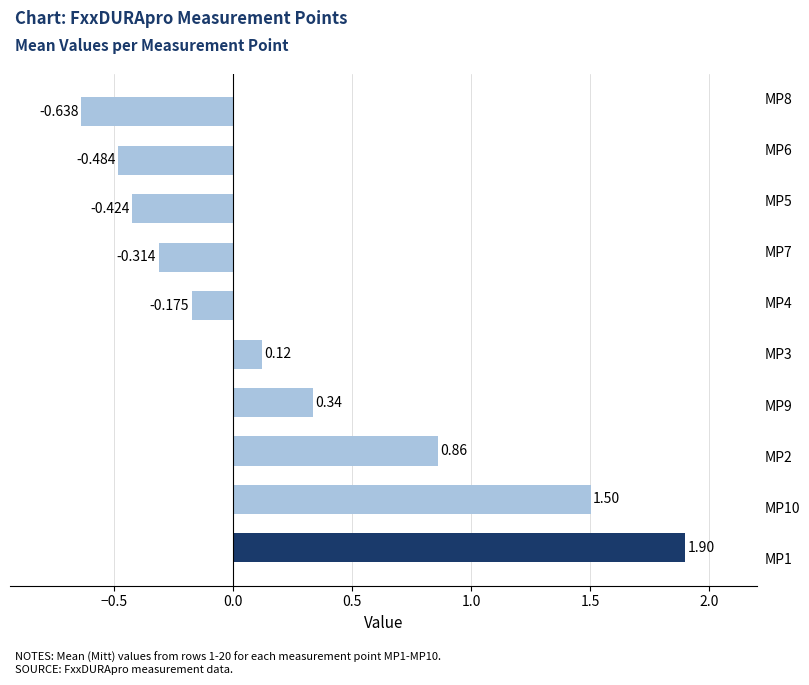

Are the bars horizontal?

Yes